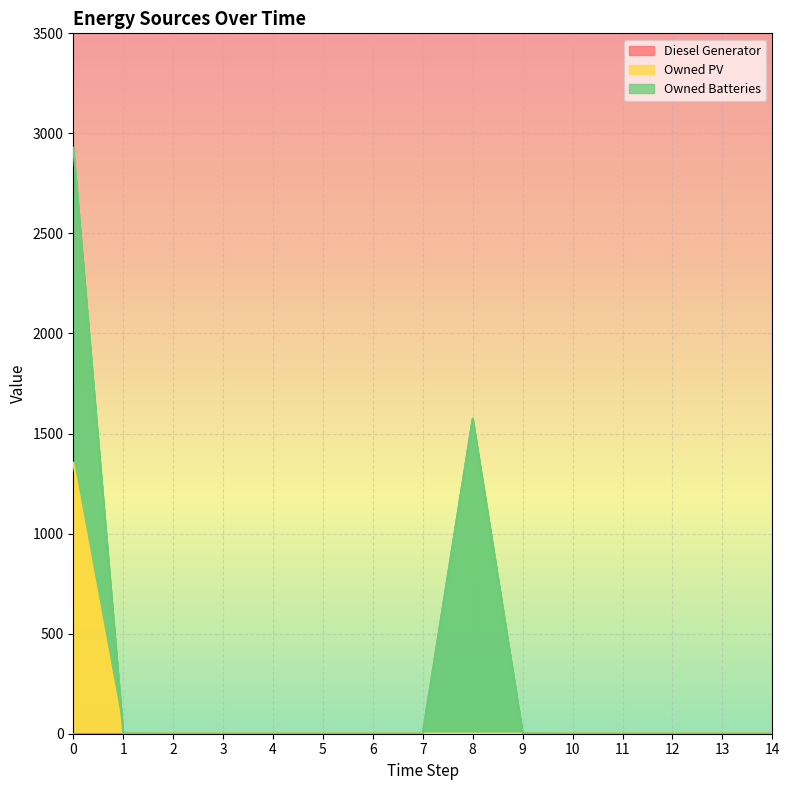

What are all the series names shown in the legend?

Diesel Generator, Owned PV, Owned Batteries